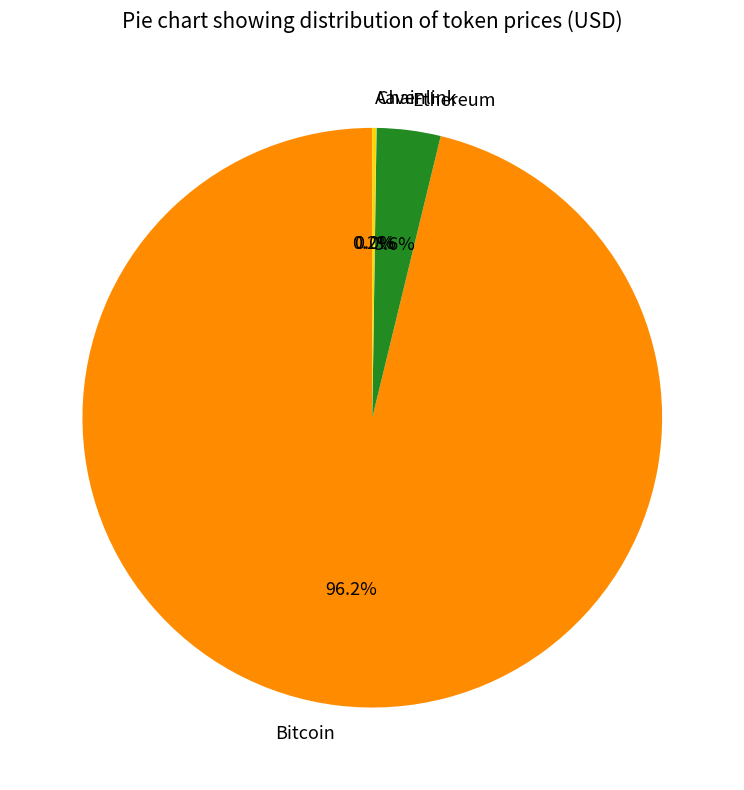

Which has a higher value, Bitcoin or Ethereum?

Bitcoin